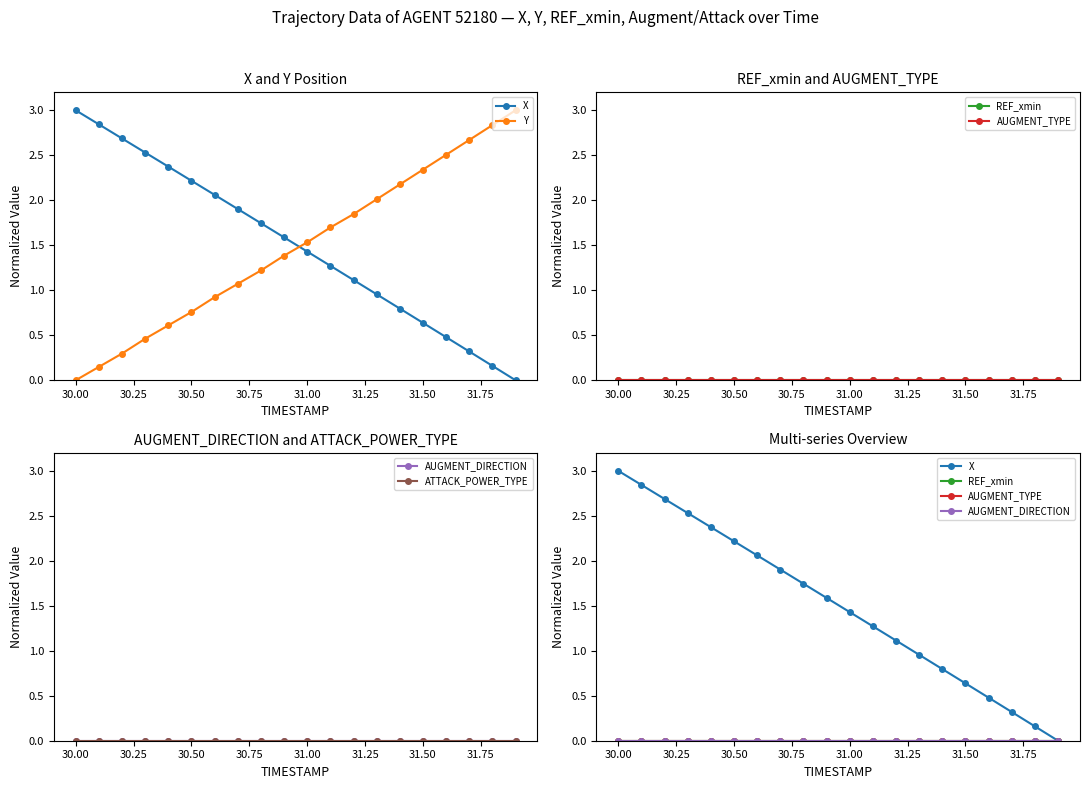

Rank the series by their maximum value, from highest to lowest.

X, Y, REF_xmin, AUGMENT_TYPE, AUGMENT_DIRECTION, ATTACK_POWER_TYPE